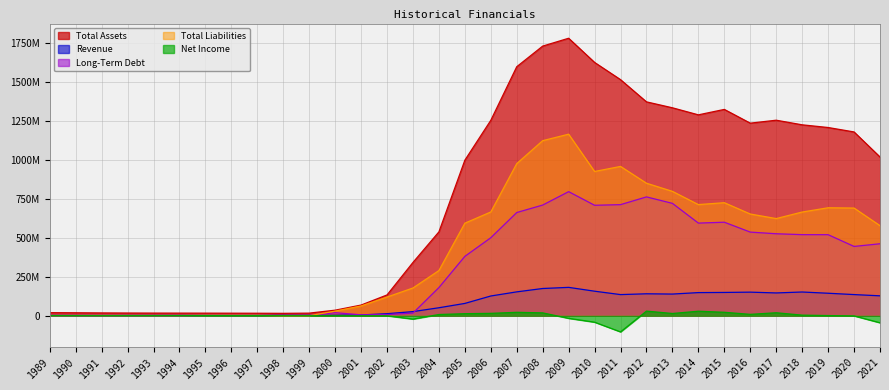

Which series has the widest spread of values?

Total Assets